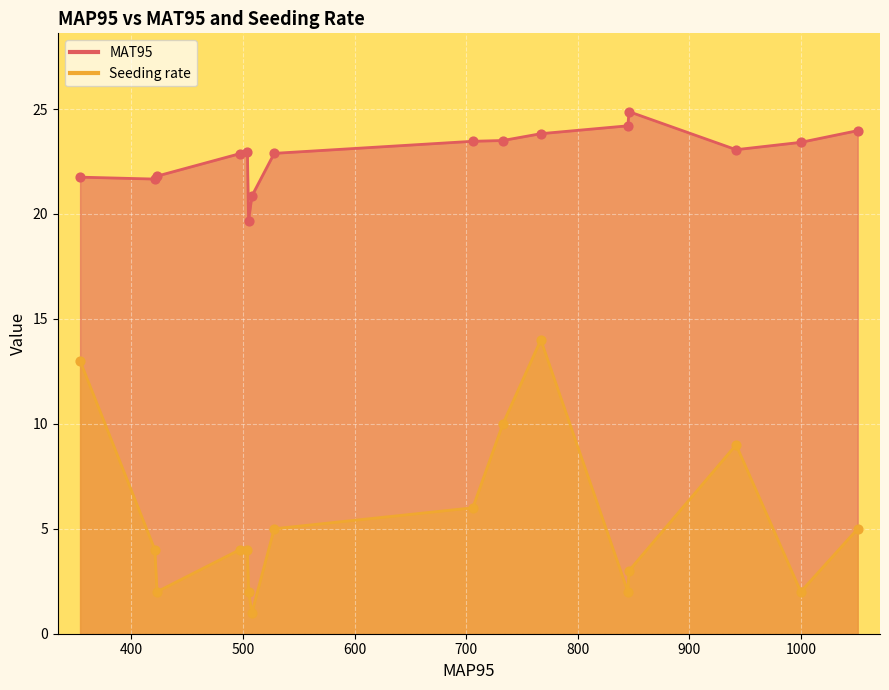

What is the ratio of the value at 354 to the value at 845?

0.9